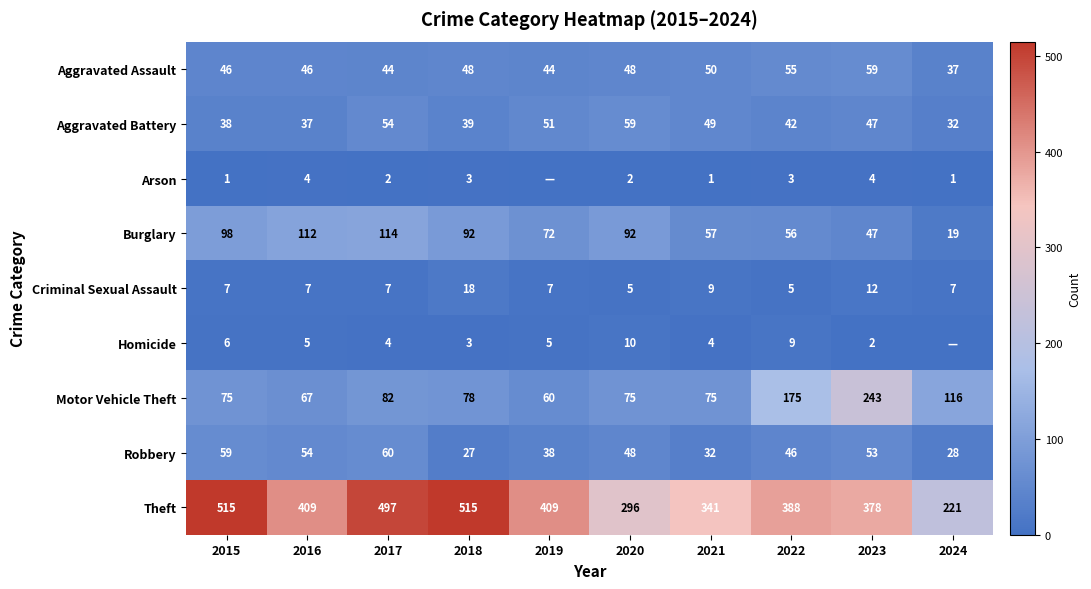

What is the maximum value shown in the chart?

515